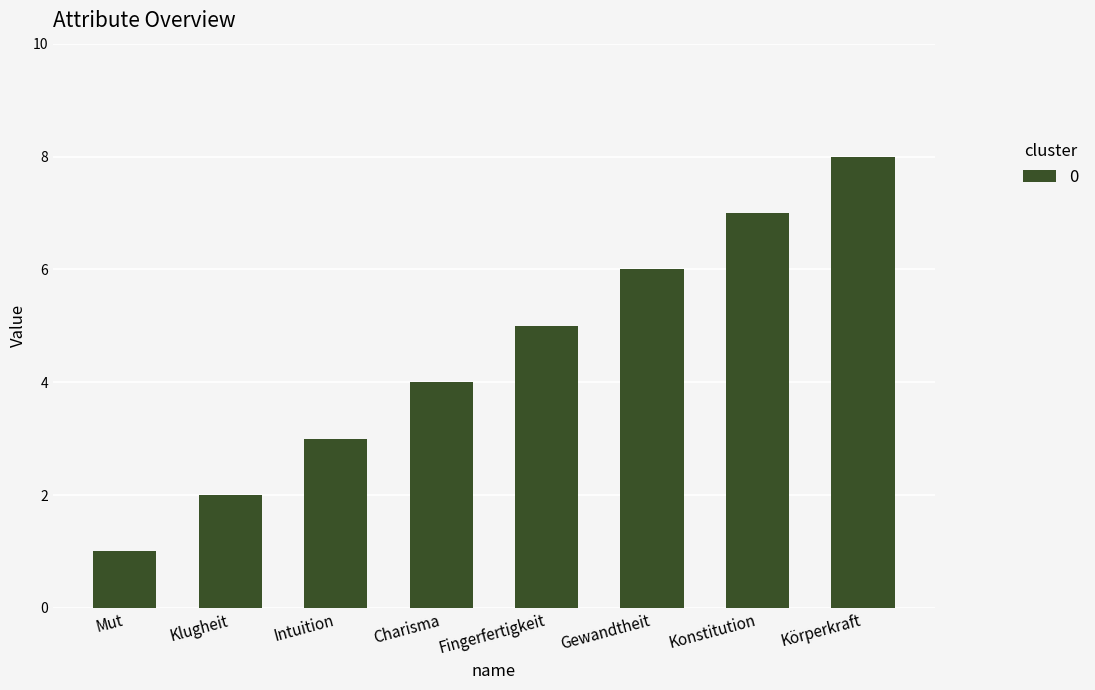

Reading right to left, list all the values displayed in this chart.

Körperkraft=8	Konstitution=7	Gewandtheit=6	Fingerfertigkeit=5	Charisma=4	Intuition=3	Klugheit=2	Mut=1